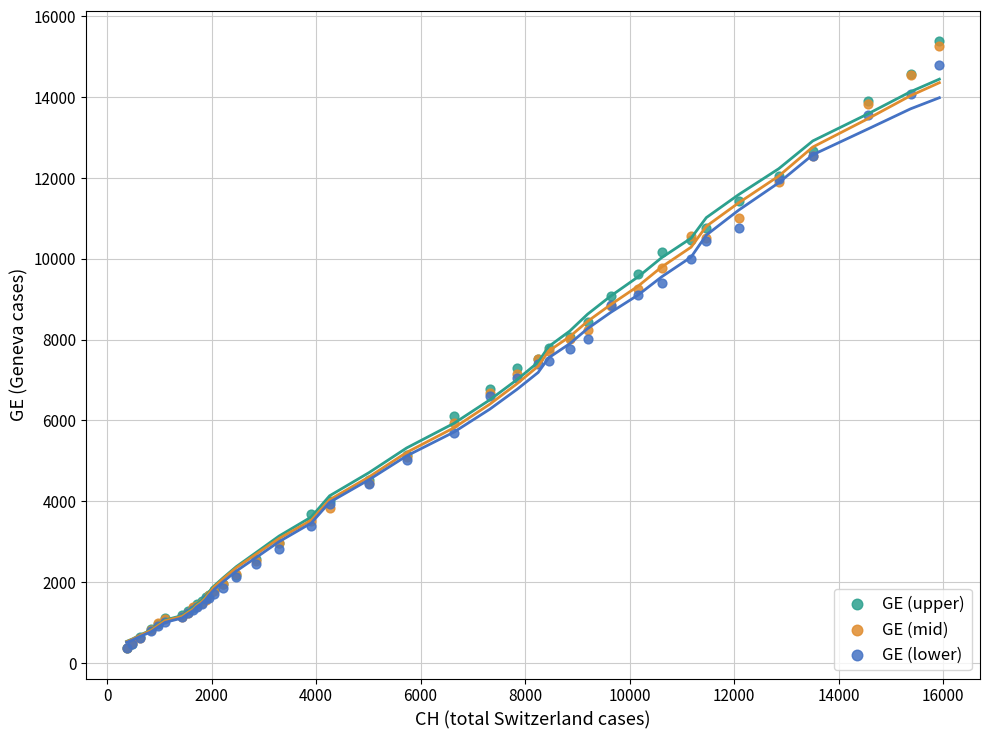

What are all the series names shown in the legend?

GE (upper), GE (mid), GE (lower)